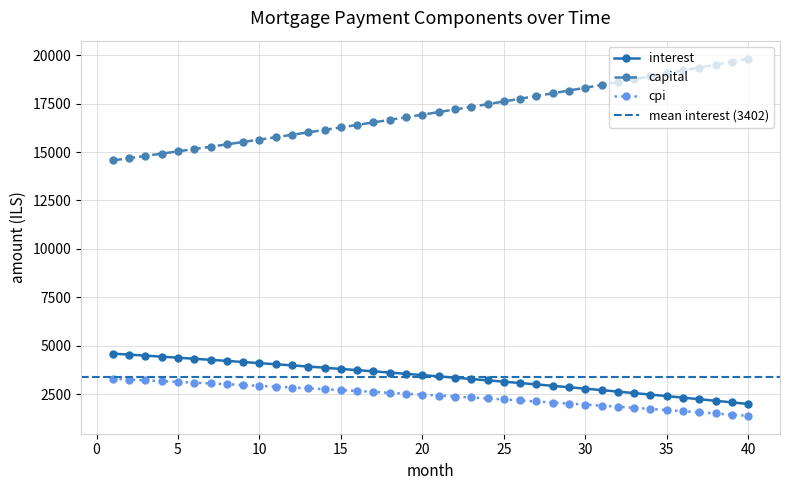

True or false: interest and capital cross at least once.

False